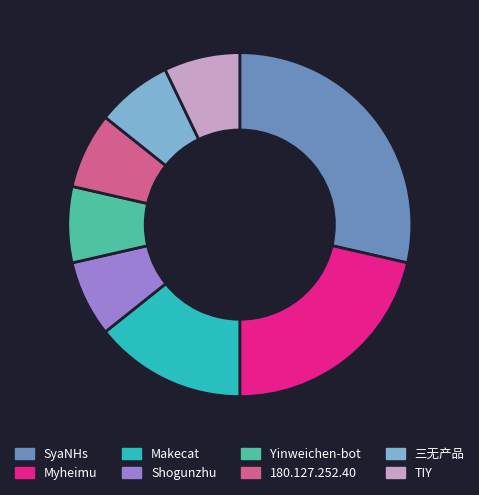

Between SyaNHs and Myheimu, which is larger?

SyaNHs